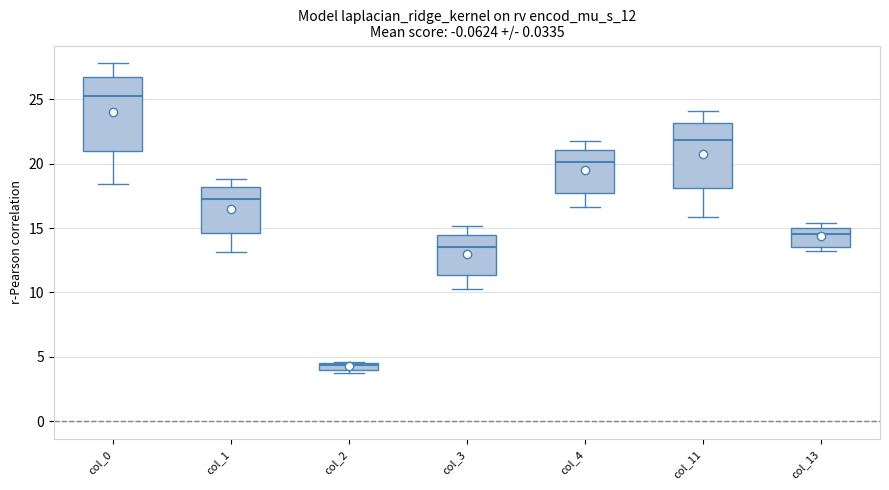

Comparing the boxes themselves (not the whiskers), which one is the tallest?

col_0